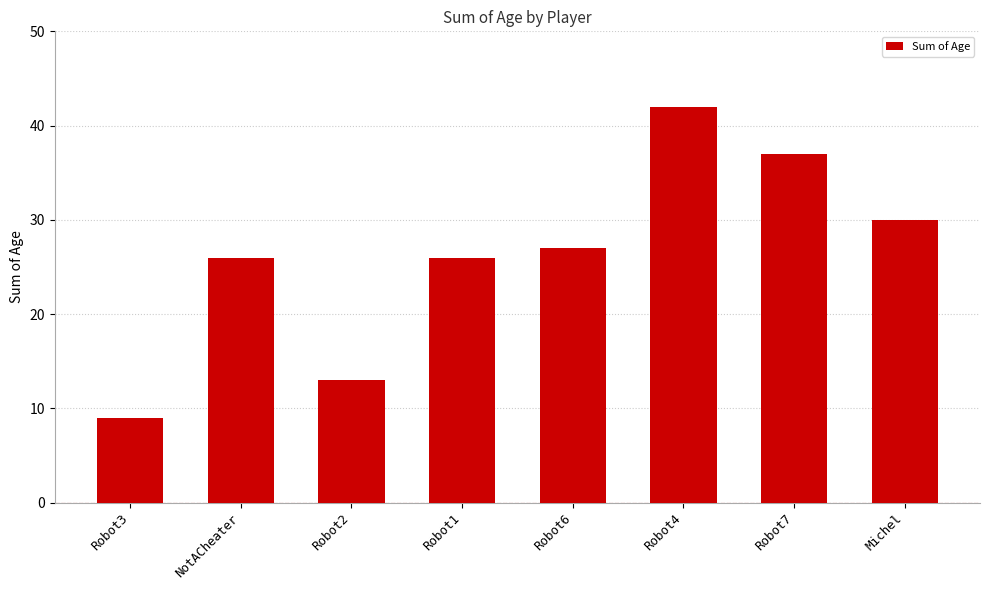

What is the label of the 7th bar from the left?

Robot7